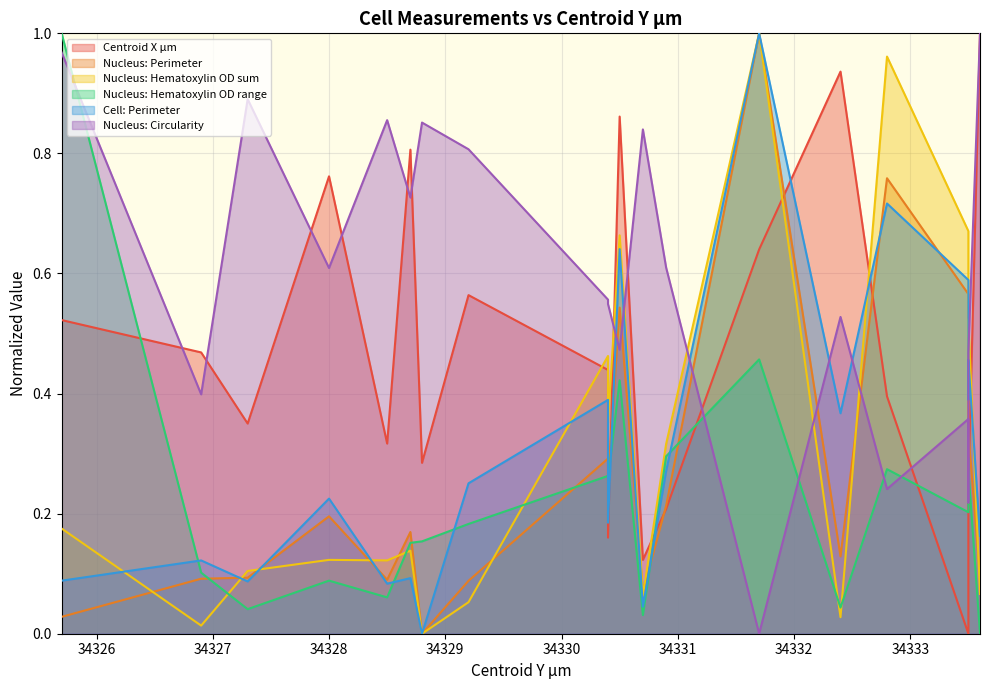

How many interior local peaks does the Nucleus: Circularity series have?

6